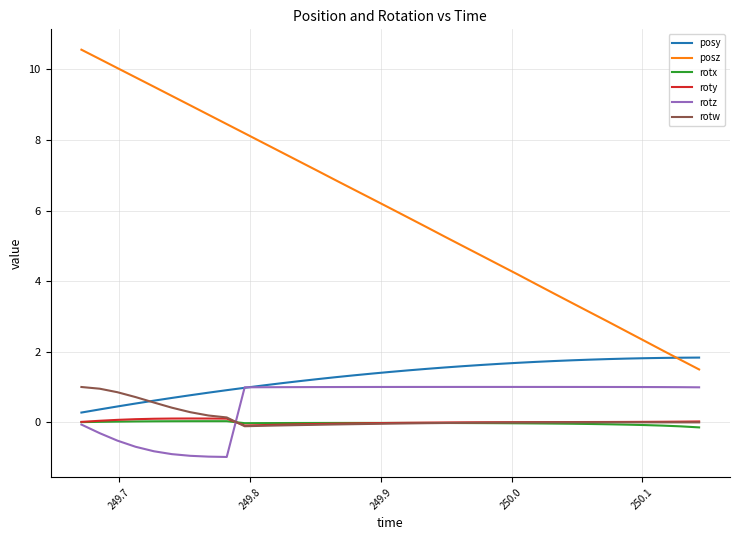

True or false: rotx and posz cross at least once.

False